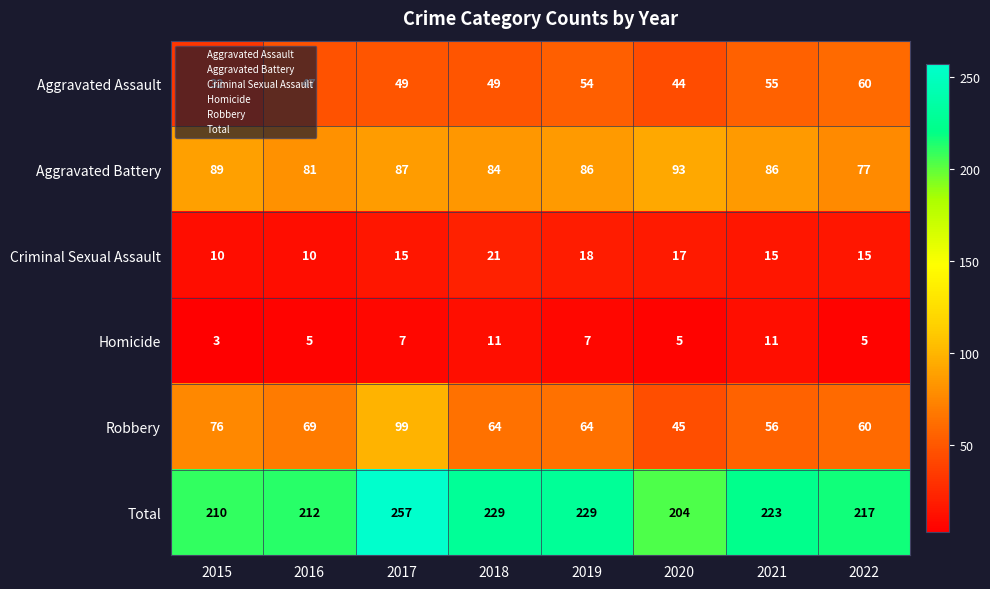

At which label is Robbery closest to 72?

2016